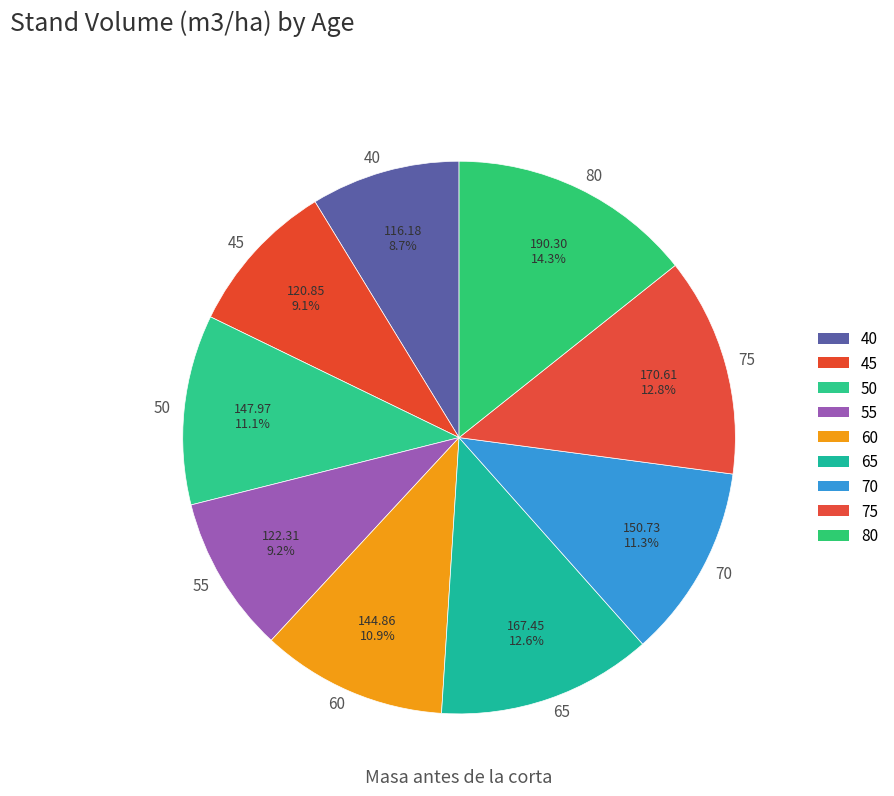

Does 55 represent more than half of the total?

No